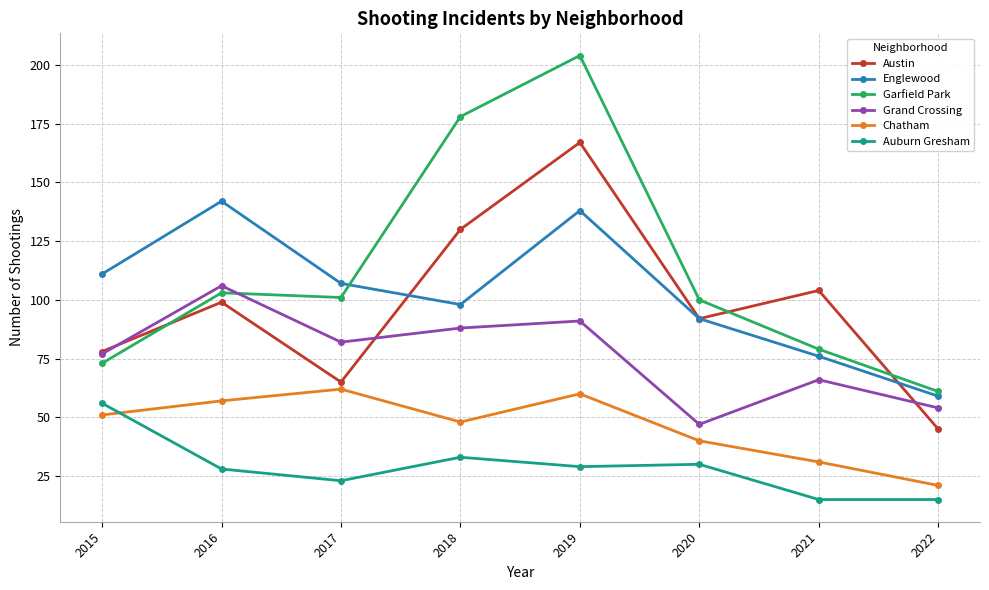

What is the maximum value for Austin?

167